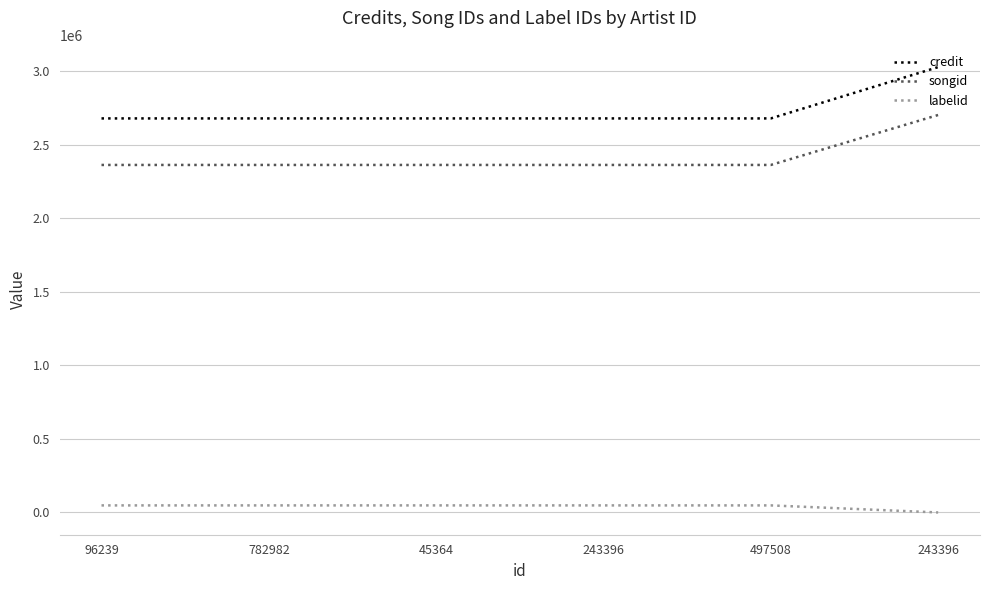

Reading right to left, extract all data points from this chart.

credit: 243396=3029838	497508=2680687	243396=2680687	45364=2680687	782982=2680687	96239=2680687
songid: 243396=2704114	497508=2364163	243396=2364163	45364=2364163	782982=2364163	96239=2364163
labelid: 243396=-1	497508=48014	243396=48014	45364=48014	782982=48014	96239=48014